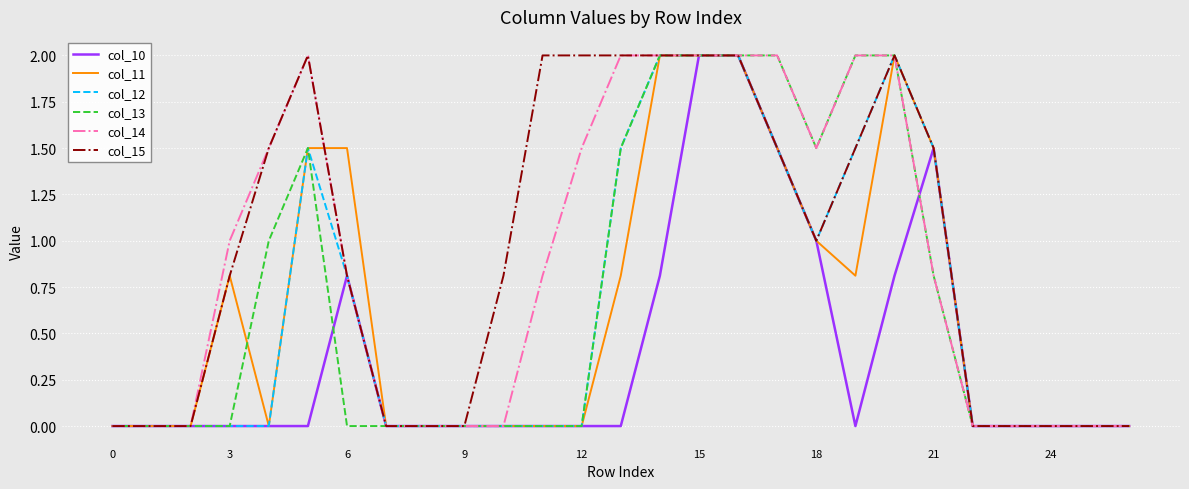

What is the highest value of the col_10 series?

2.0